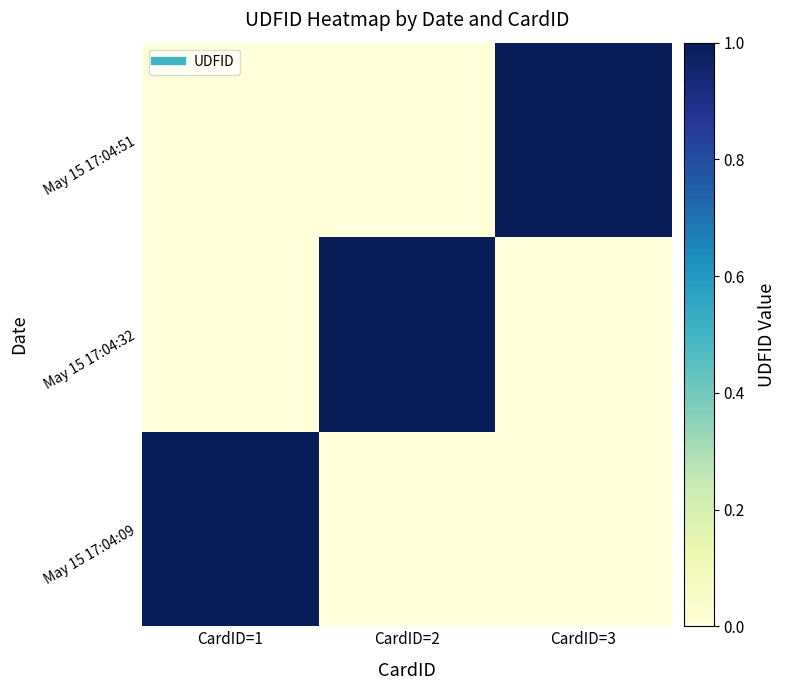

Reading left to right, extract all data points from this chart.

May 15 17:04:09: CardID=1=1	CardID=2=0	CardID=3=0
May 15 17:04:32: CardID=1=0	CardID=2=1	CardID=3=0
May 15 17:04:51: CardID=1=0	CardID=2=0	CardID=3=1